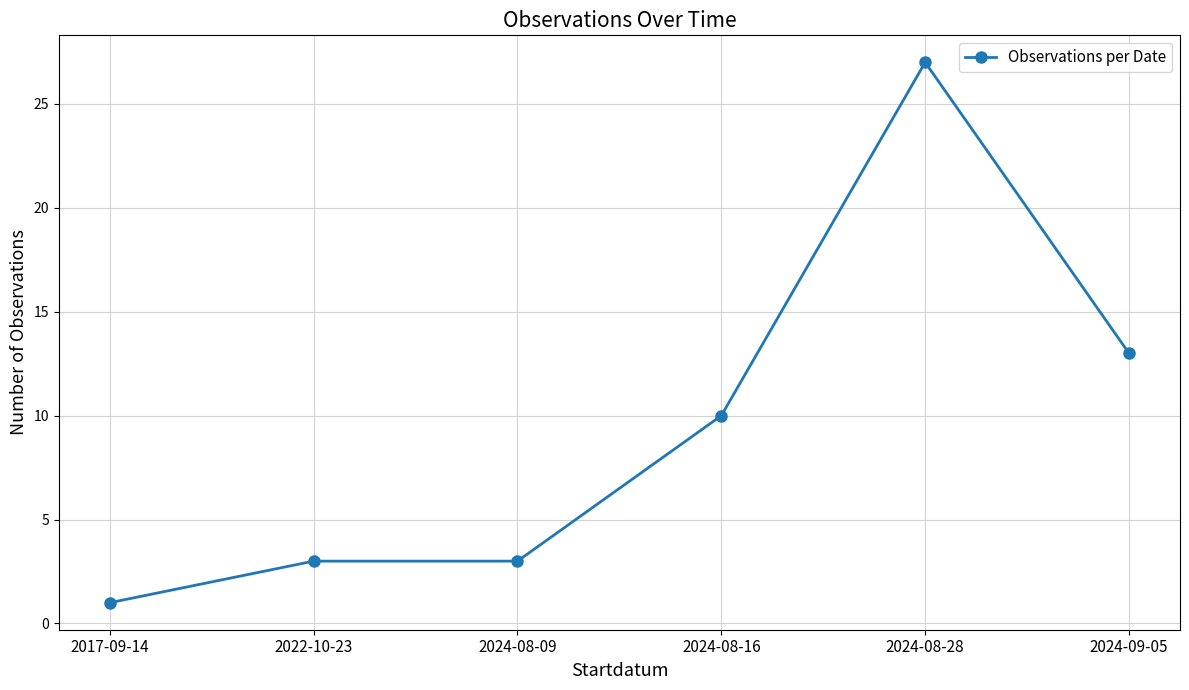

What is the label of the 3rd point from the left?

2024-08-09